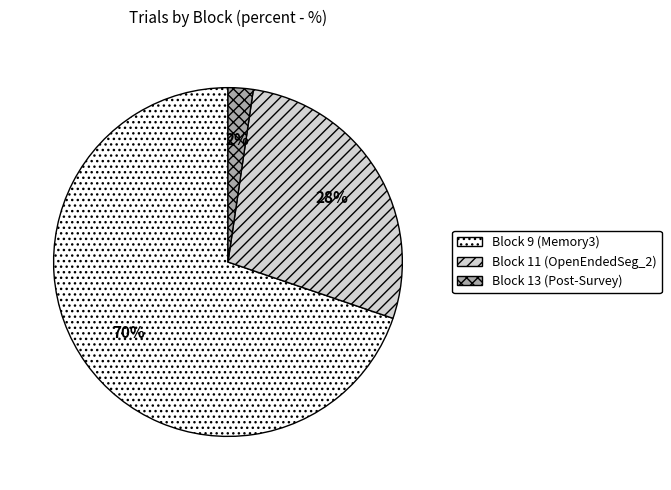

Rank the categories by value from lowest to highest.

Block 13 (Post-Survey), Block 11 (OpenEndedSeg_2), Block 9 (Memory3)